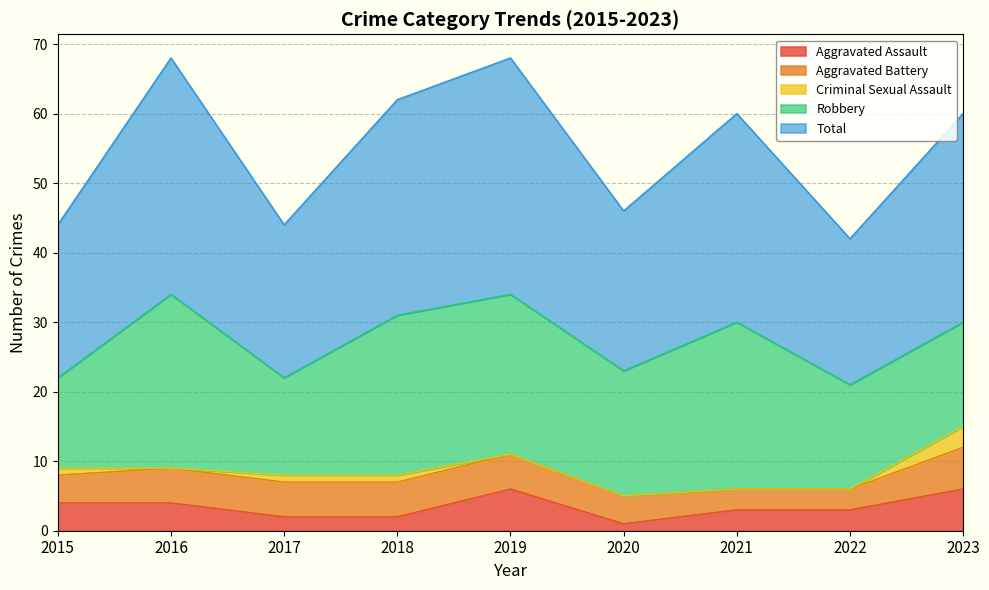

At which category does the chart reach its minimum across all series?

2016